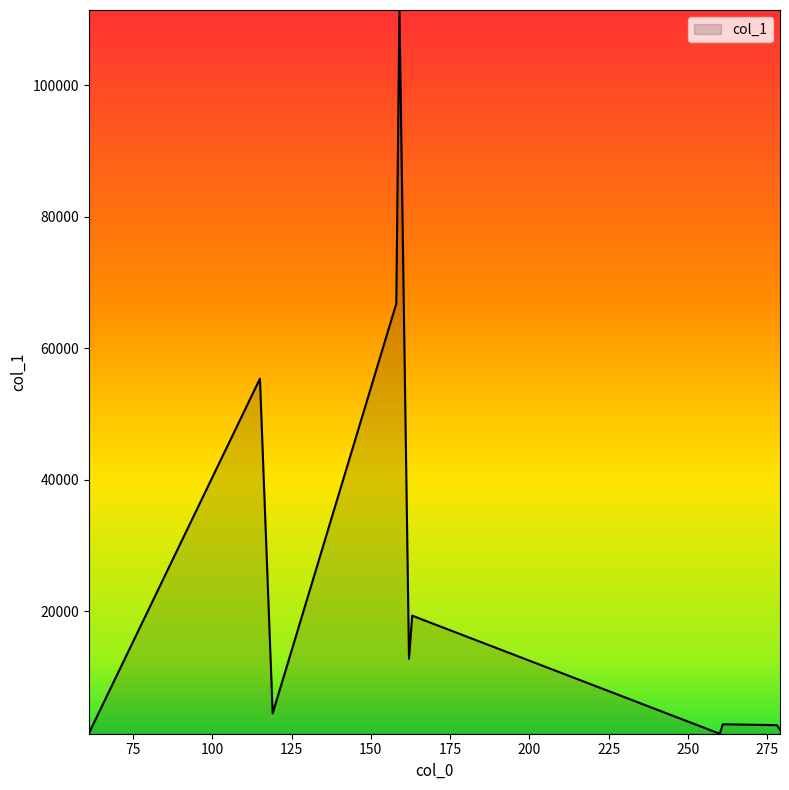

What is the smallest value displayed?

1351.8